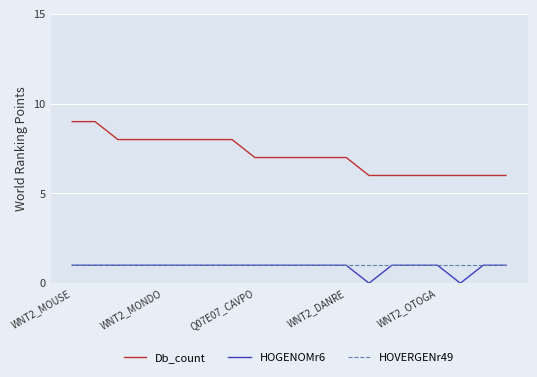

Which series has the largest range (max minus min)?

Db_count